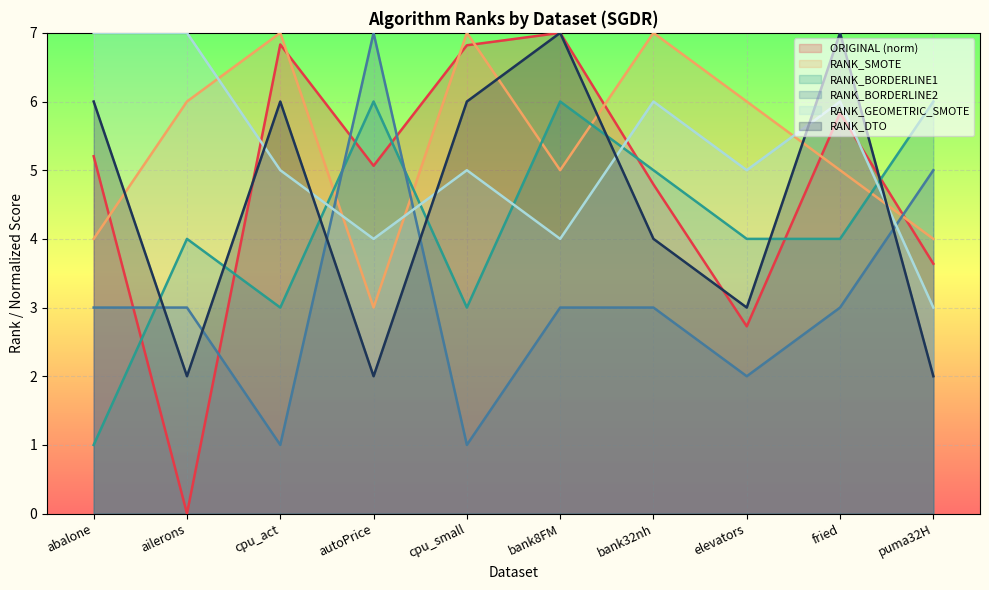

Count the RANK_DTO values in the range 2 to 6.

8